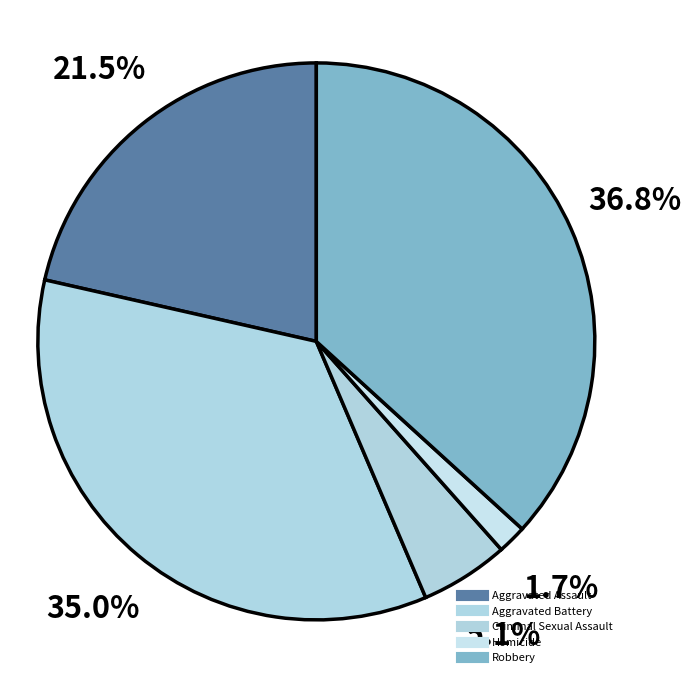

Which has a higher value, Aggravated Battery or Criminal Sexual Assault?

Aggravated Battery